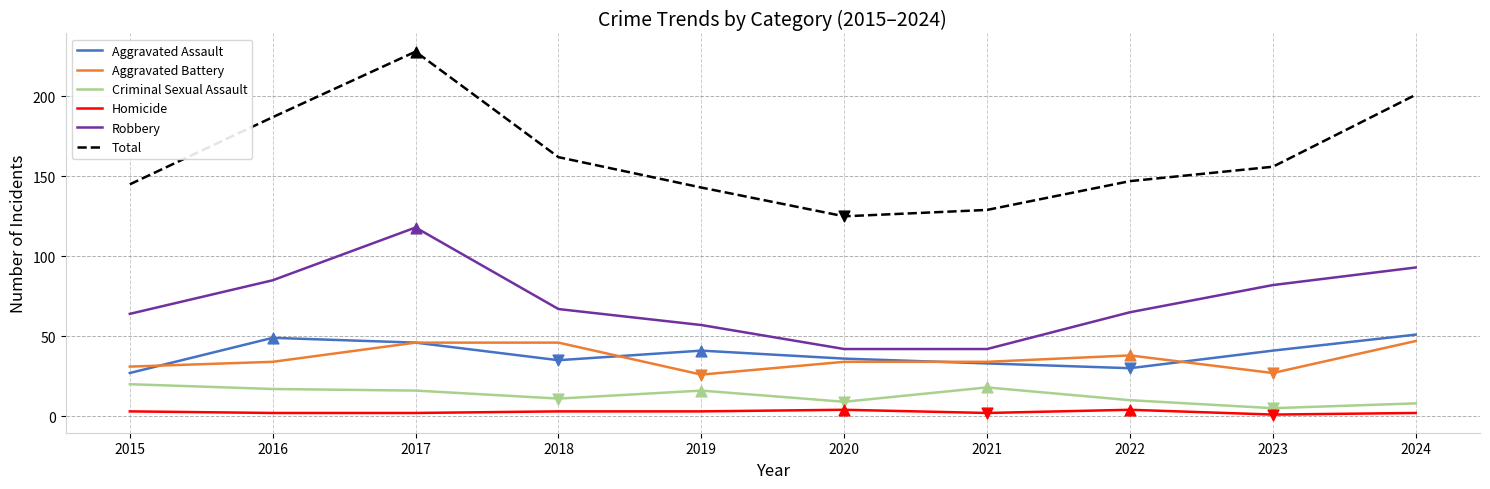

Which series has the largest range (max minus min)?

Total